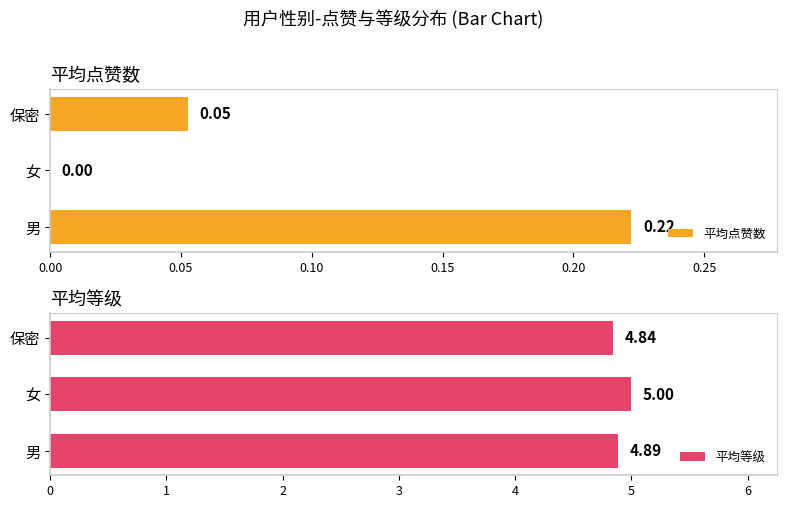

Which series has the largest total across all categories?

平均等级